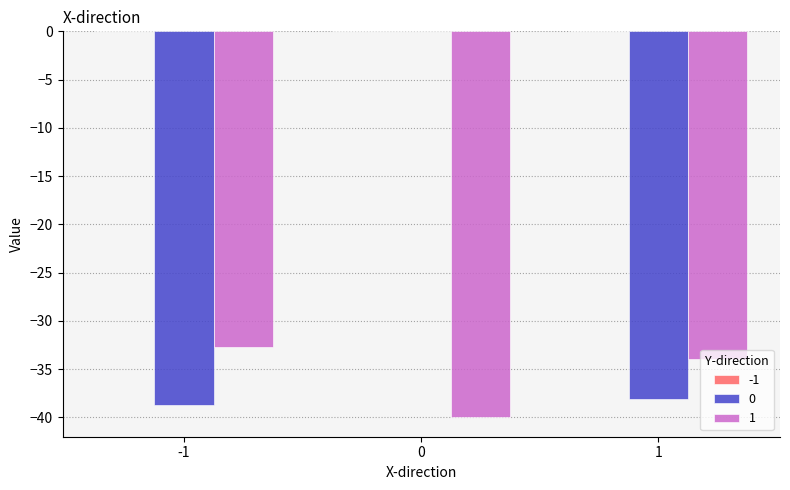

Reading left to right, transcribe all the data shown in this chart.

0: -38.7	0.0	-38.1
1: -32.7	-40.0	-33.9